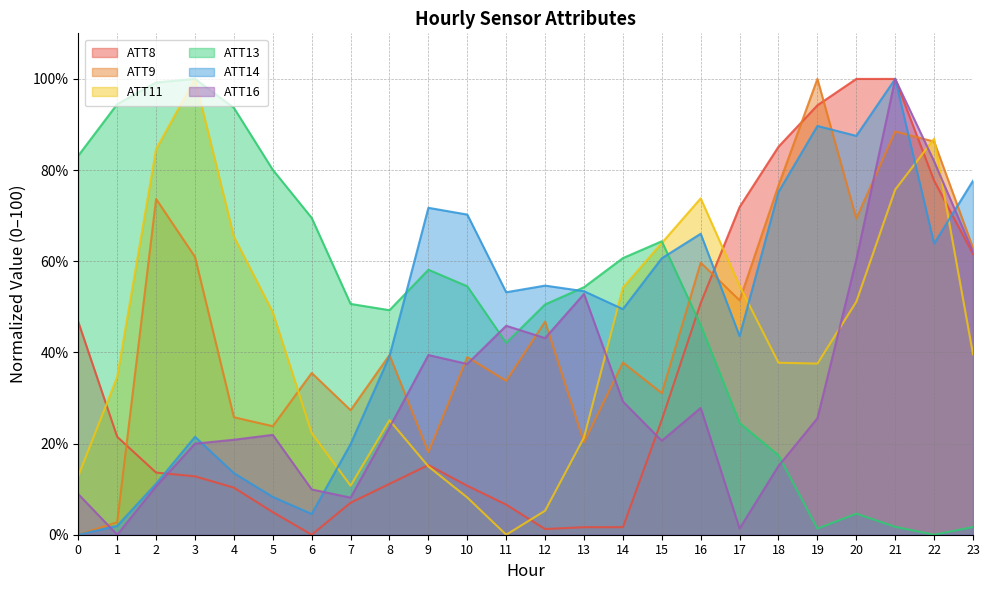

Where is the first local maximum for ATT8?

9